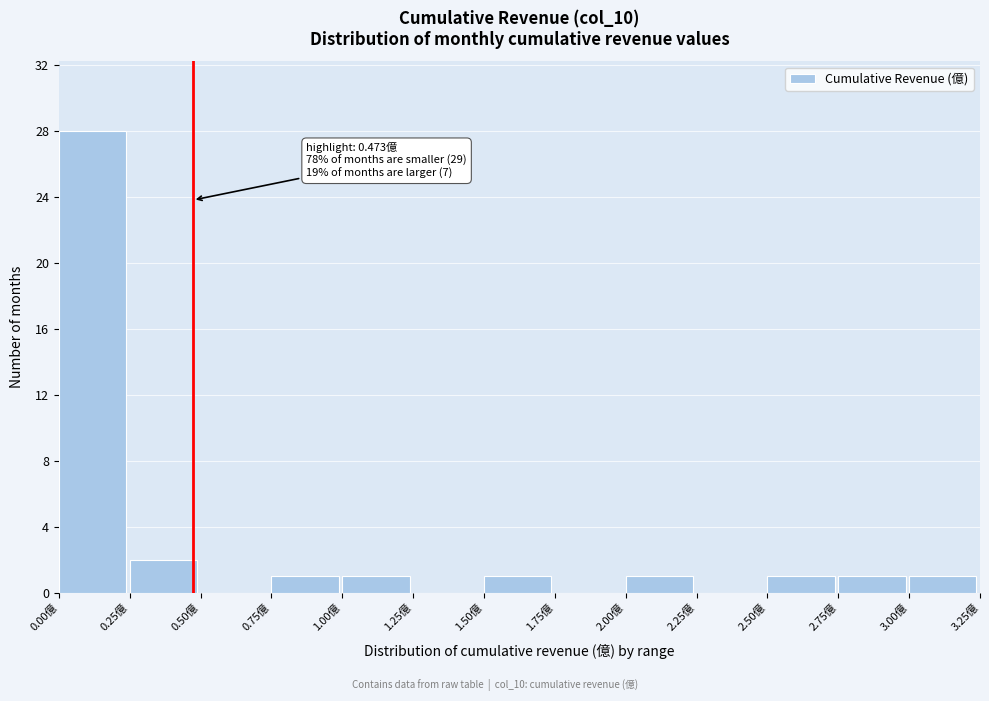

Which range on the x-axis has the tallest bar?

0.00 to 0.25